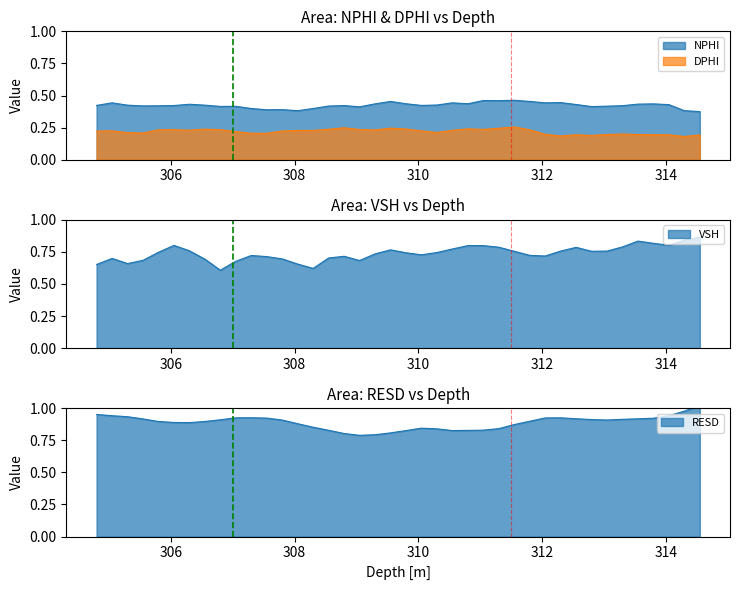

Reading right to left, extract all data points from this chart.

DPHI: 0.2	0.2	0.2	0.2	0.2	0.2	0.2	0.2	0.2	0.2	0.2	0.2	0.3	0.2	0.2	0.2	0.2	0.2	0.2	0.2	0.2	0.2	0.2	0.2	0.2	0.2	0.2	0.2	0.2	0.2	0.2	0.2	0.2	0.2	0.2	0.2	0.2	0.2	0.2	0.2
NPHI: 0.4	0.4	0.4	0.4	0.4	0.4	0.4	0.4	0.4	0.4	0.4	0.5	0.5	0.5	0.5	0.4	0.4	0.4	0.4	0.4	0.5	0.4	0.4	0.4	0.4	0.4	0.4	0.4	0.4	0.4	0.4	0.4	0.4	0.4	0.4	0.4	0.4	0.4	0.4	0.4
VSH: 0.9	0.8	0.8	0.8	0.8	0.8	0.8	0.8	0.8	0.8	0.7	0.7	0.8	0.8	0.8	0.8	0.8	0.7	0.7	0.7	0.8	0.7	0.7	0.7	0.7	0.6	0.7	0.7	0.7	0.7	0.7	0.6	0.7	0.8	0.8	0.7	0.7	0.7	0.7	0.7
RESD: 1.0	1.0	0.9	0.9	0.9	0.9	0.9	0.9	0.9	0.9	0.9	0.9	0.9	0.8	0.8	0.8	0.8	0.8	0.8	0.8	0.8	0.8	0.8	0.8	0.8	0.9	0.9	0.9	0.9	0.9	0.9	0.9	0.9	0.9	0.9	0.9	0.9	0.9	0.9	1.0